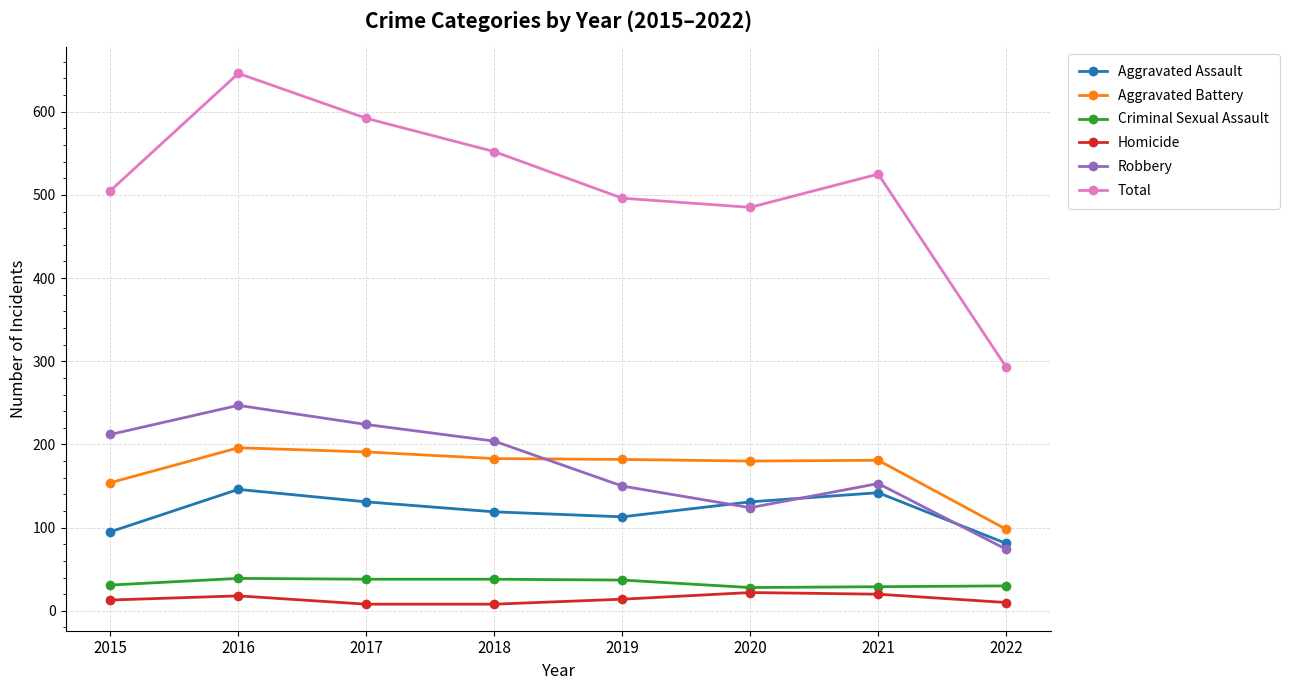

How many distinct data groups are displayed?

6